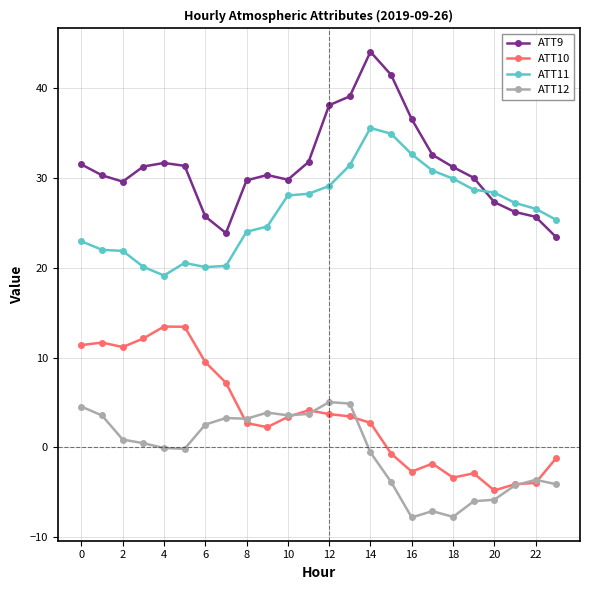

Which series has the largest total across all categories?

ATT9